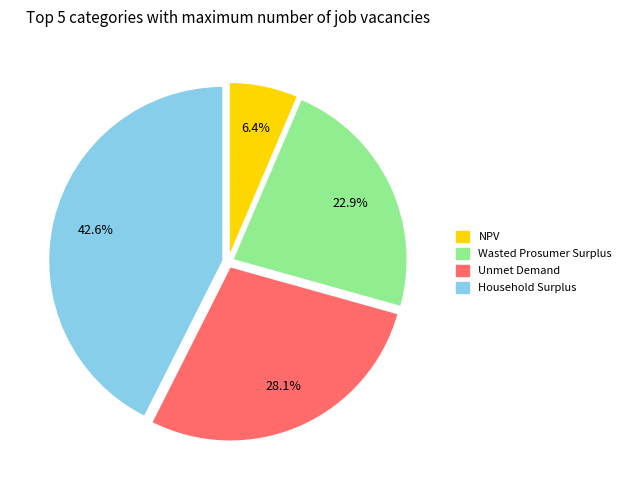

To the nearest percent, what portion does Wasted Prosumer Surplus represent?

23%